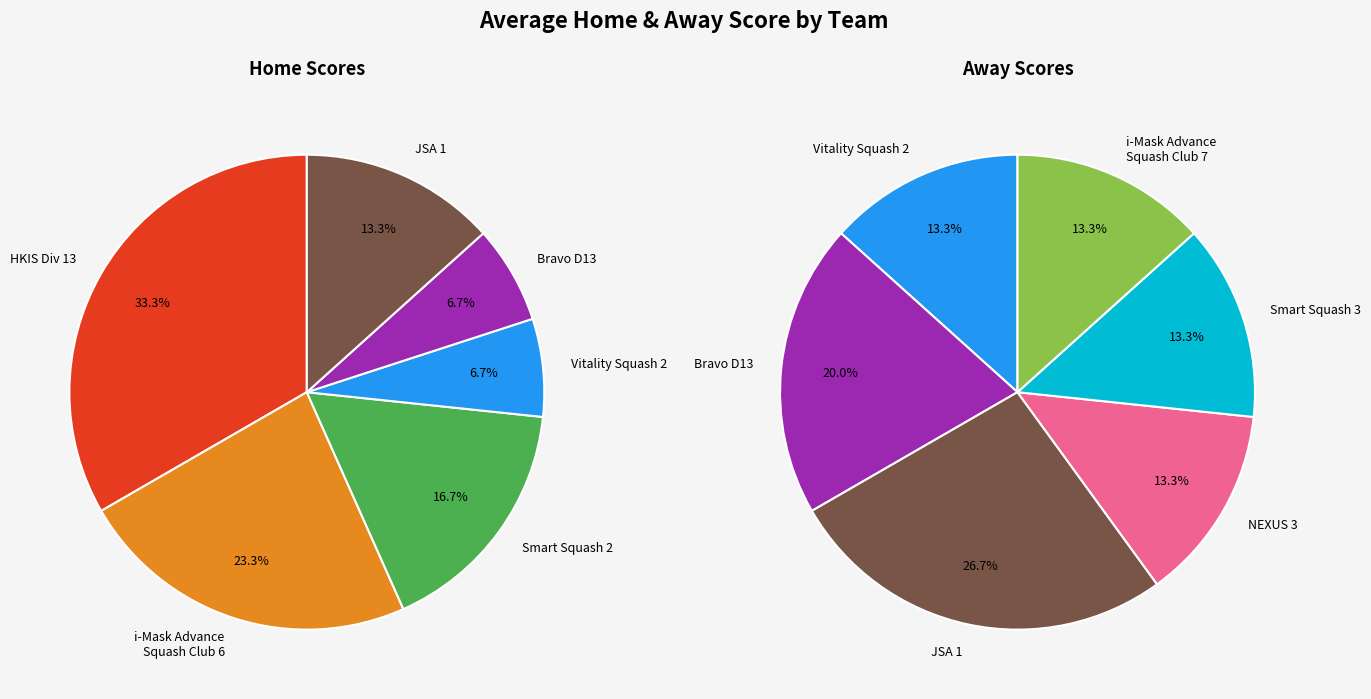

Does Vitality Squash 2 account for over 50% of the chart?

No